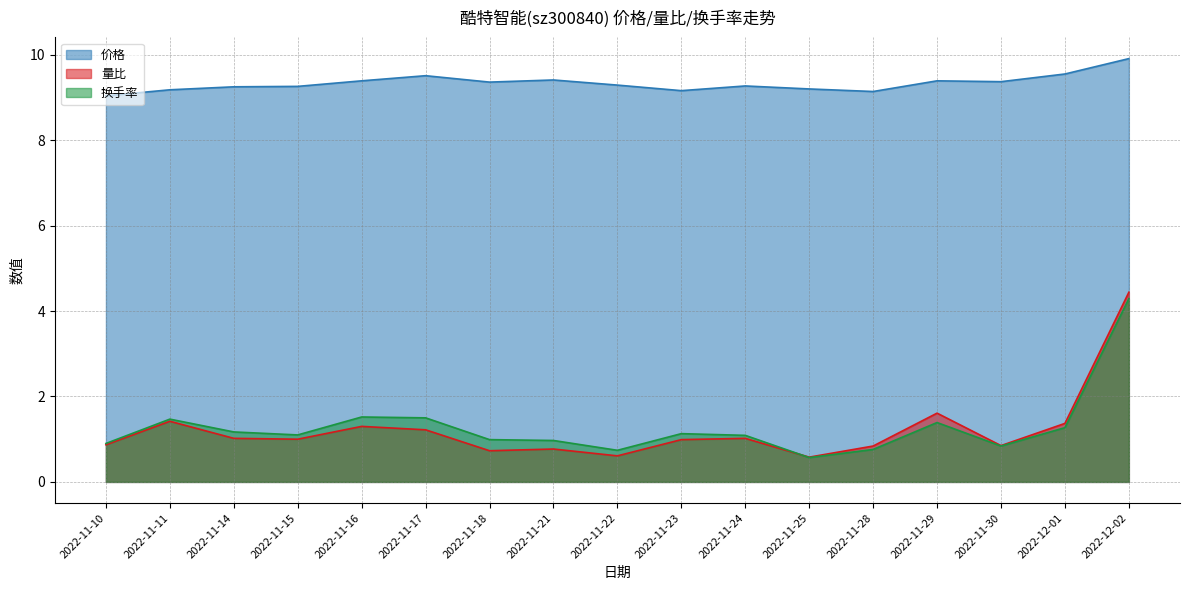

At which category does the chart reach its minimum across all series?

2022-11-25